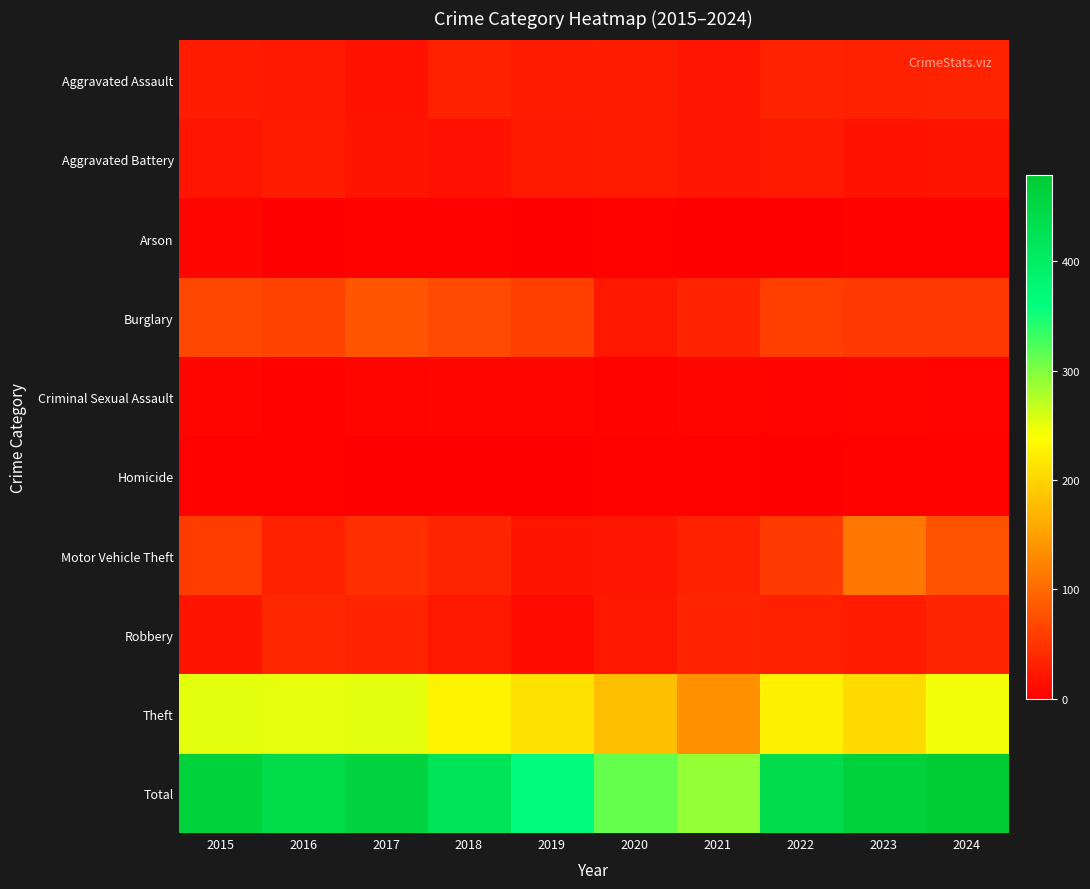

How many data points does each series have?

10